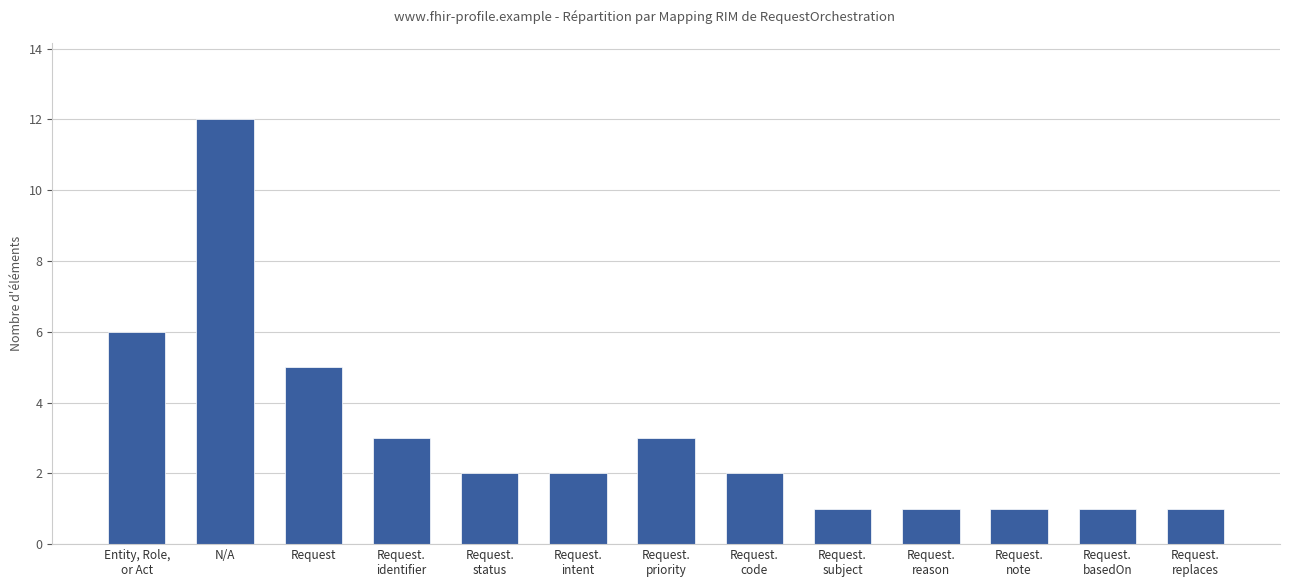

The value at Request.
identifier is 5. True or false?

False